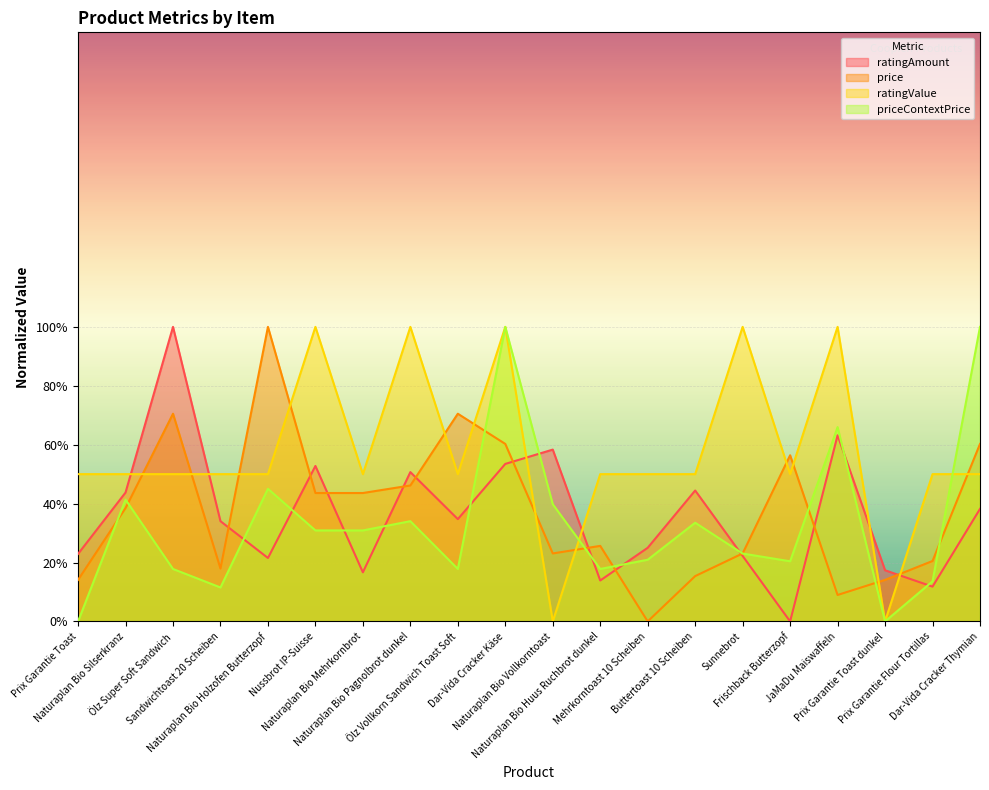

Is it true that ratingAmount equals 100.0 at Ölz Super Soft Sandwich?

True